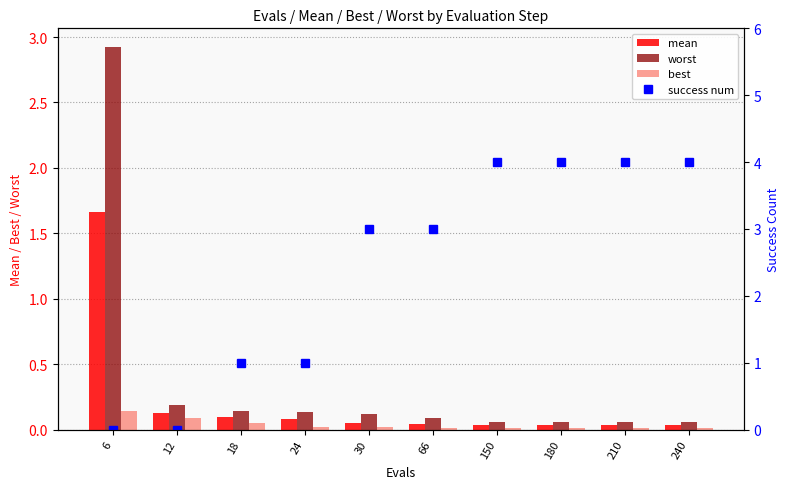

What is the value of the success num bar at the 8th from the left?

4.0